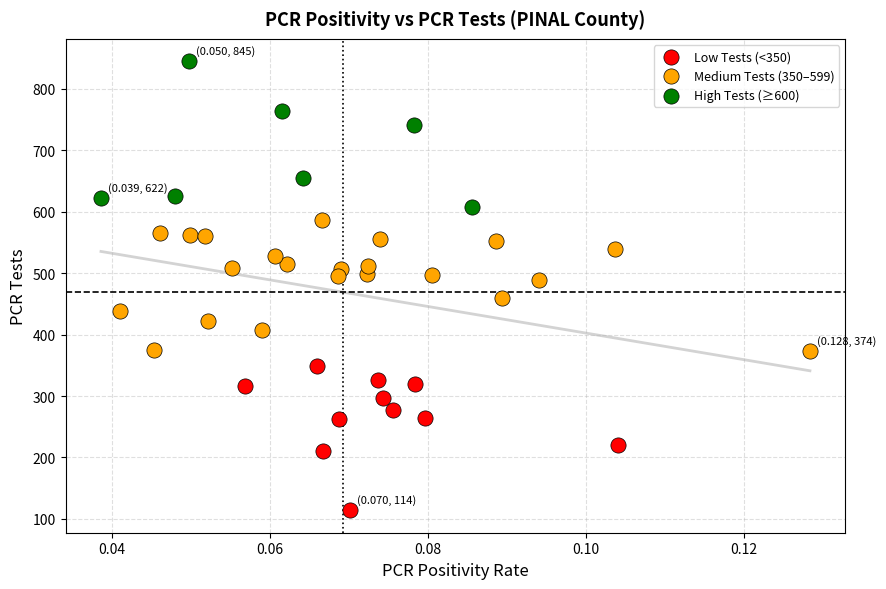

Which series contains the highest Y value?

High Tests (≥600)